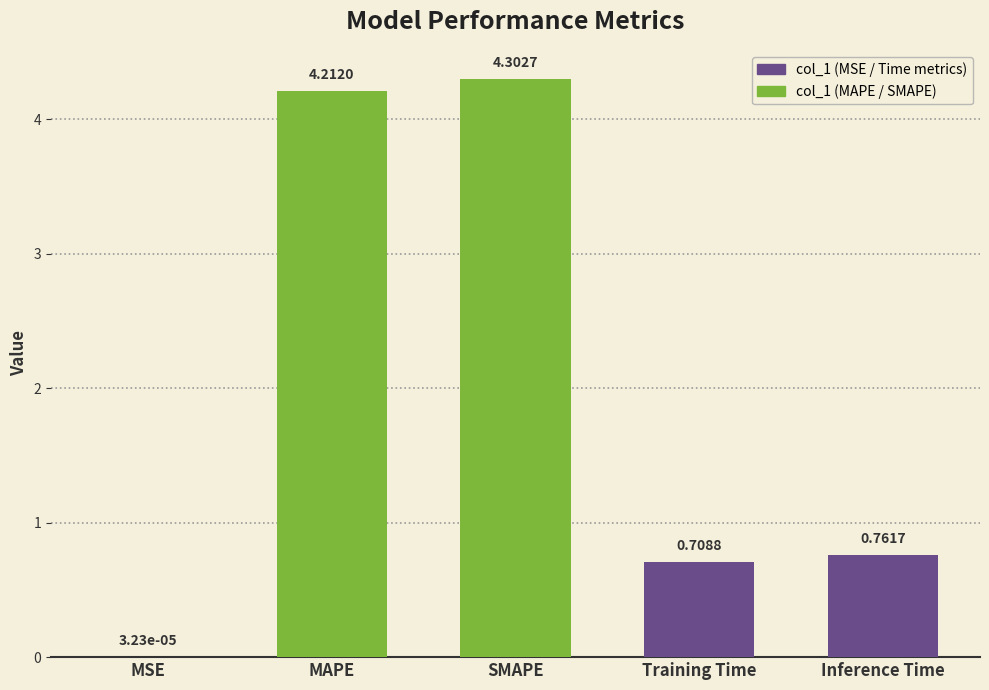

At which category does the chart reach its peak across all series?

SMAPE